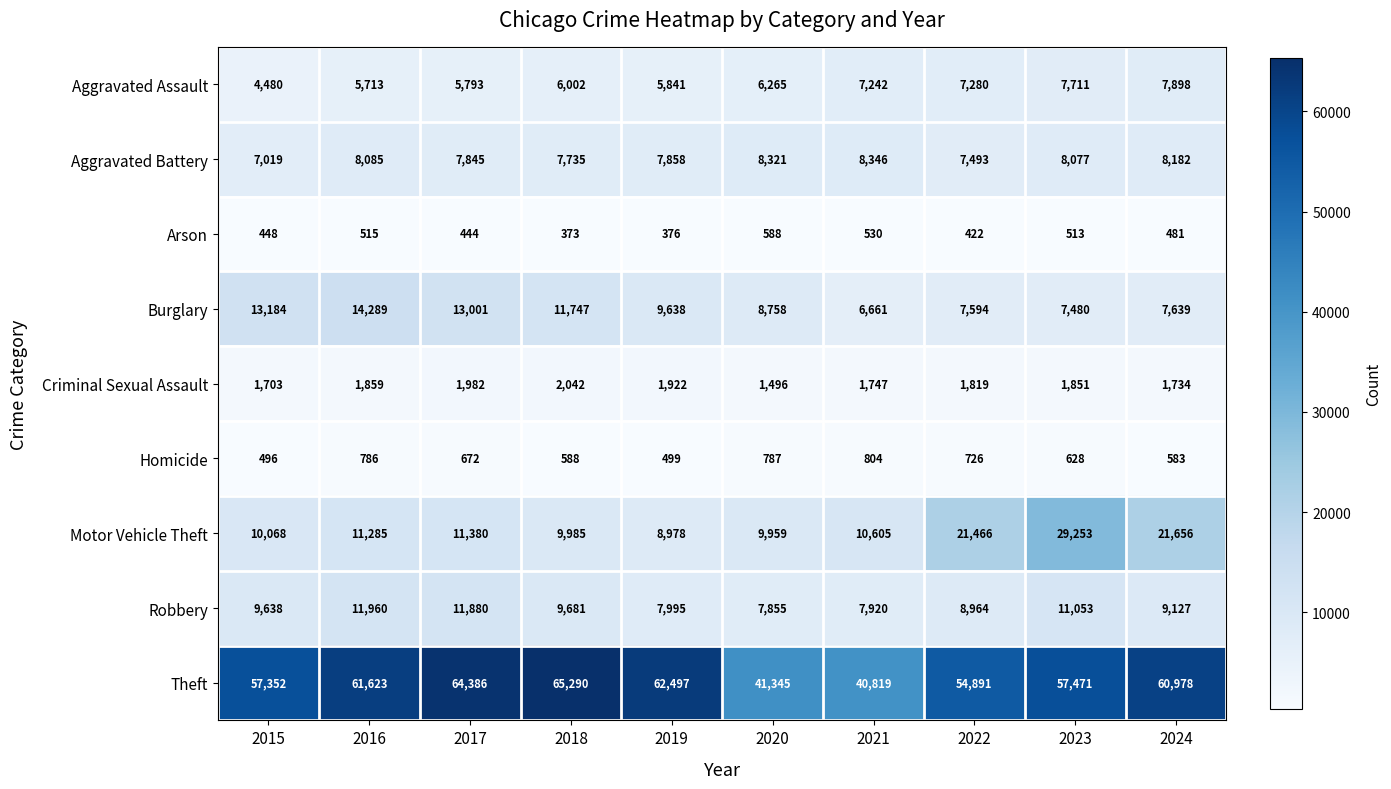

The Aggravated Battery series shows 7845 at 2017. True or false?

True